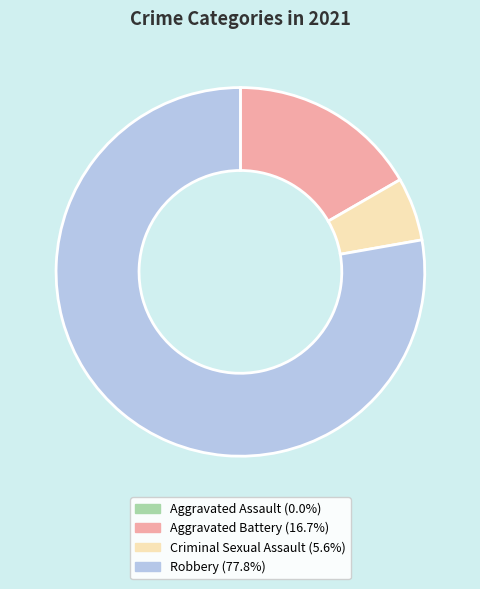

Which has a higher value, Criminal Sexual Assault or Aggravated Battery?

Aggravated Battery